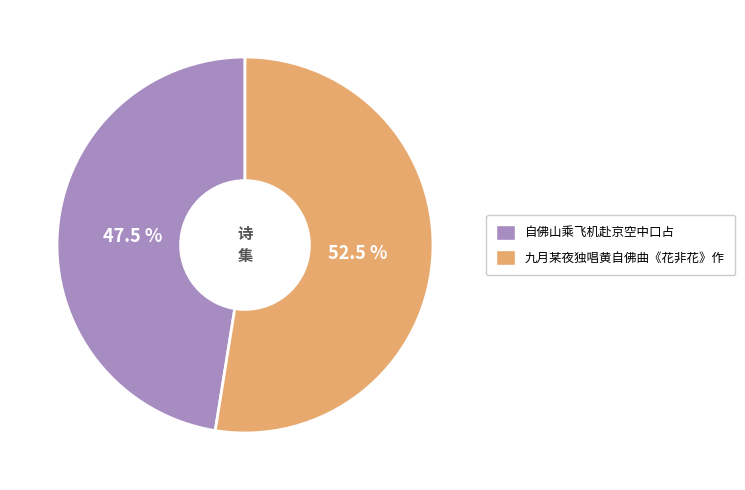

Is the sum of 九月某夜独唱黄自佛曲《花非花》作 and 自佛山乘飞机赴京空中口占 greater than half?

Yes